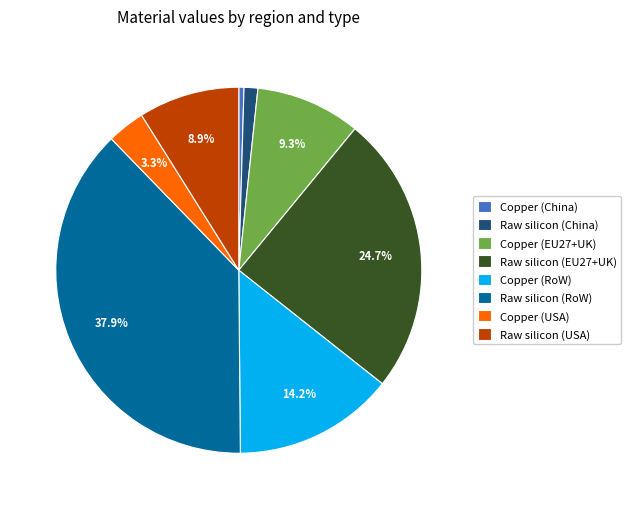

How many slices are in this pie chart?

8